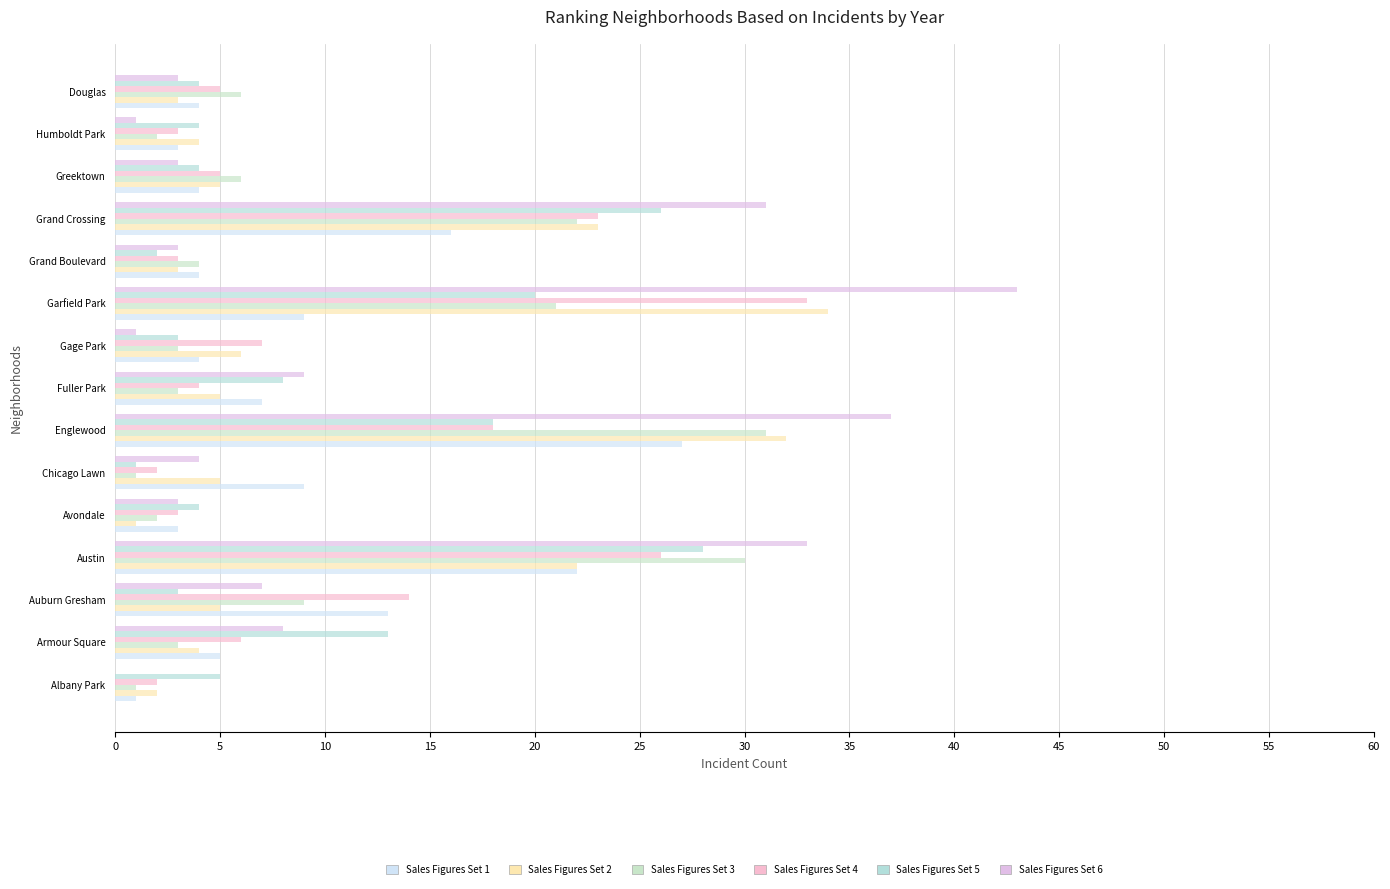

How many data points does each series have?

15